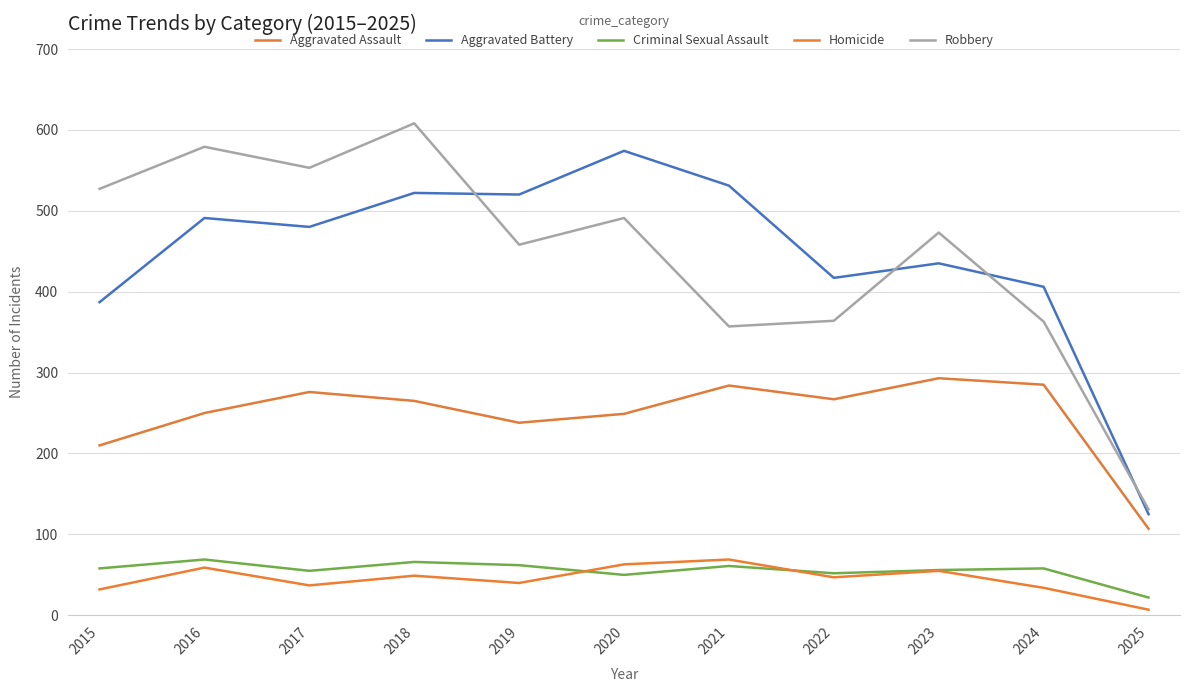

At which label does Aggravated Battery first exceed 480?

2016